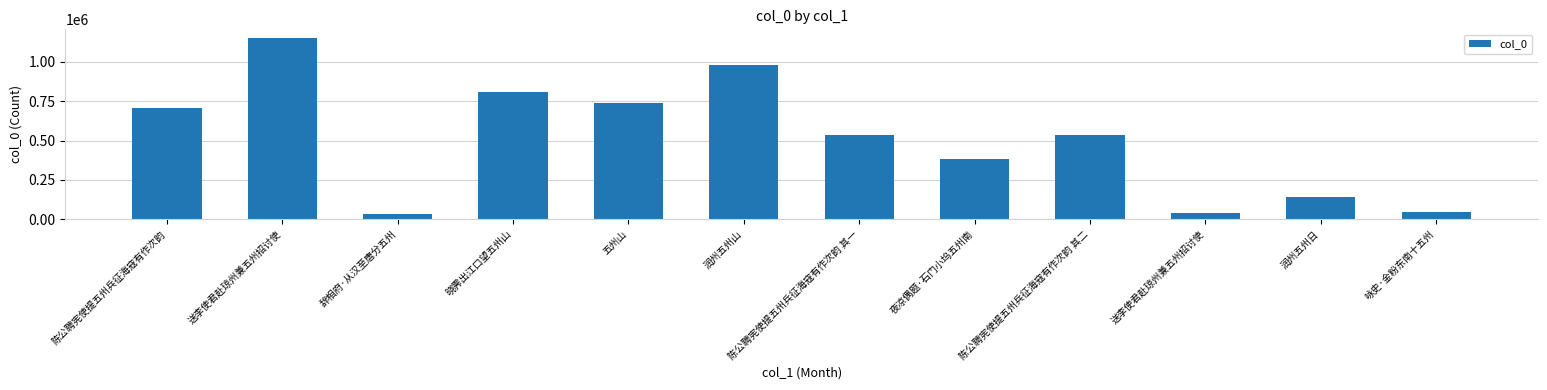

Are the bars horizontal?

No